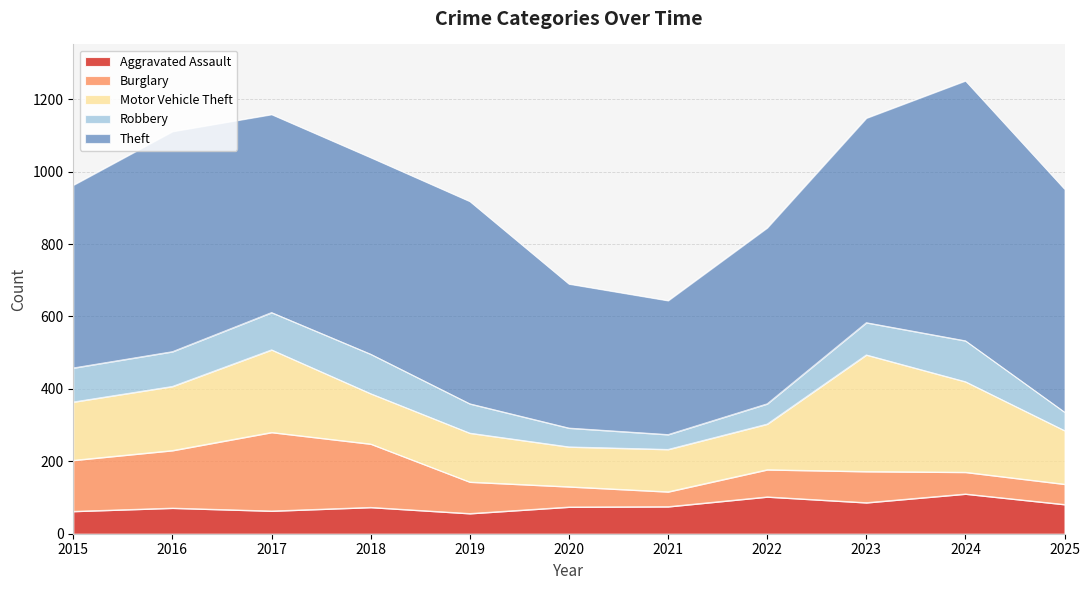

What is the sum of all Aggravated Assault values?

853